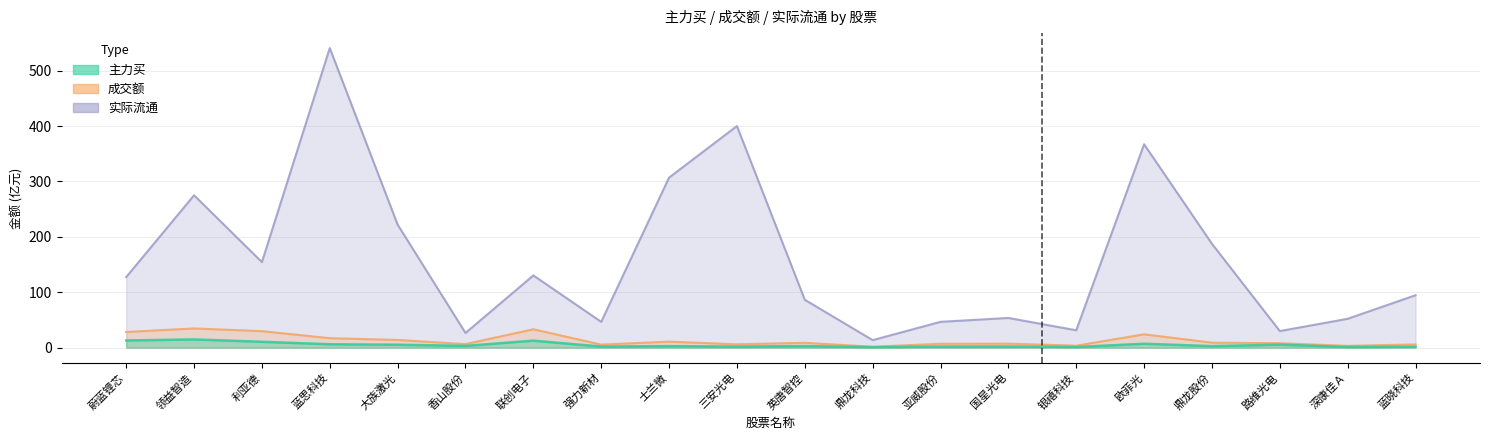

What is the label of the 20th point from the left?

蓝晓科技